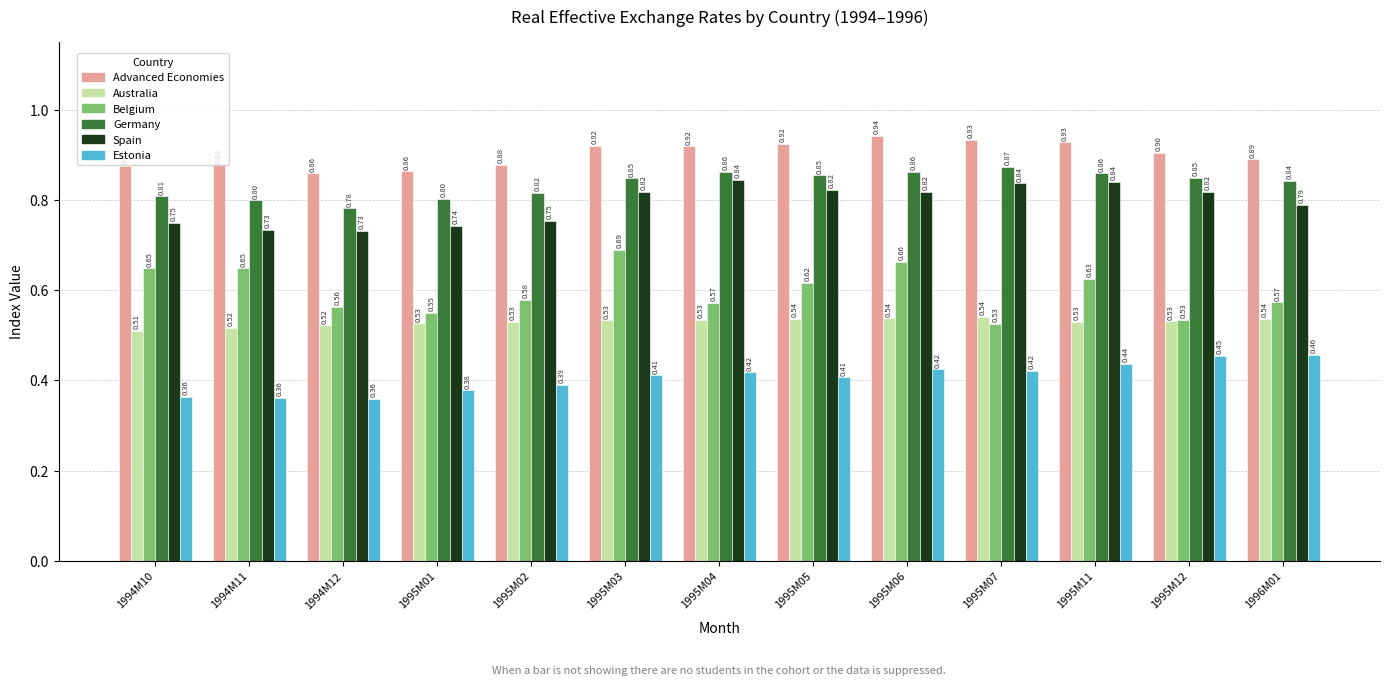

Is it true that Advanced Economies equals 1.2 at 1995M01?

False